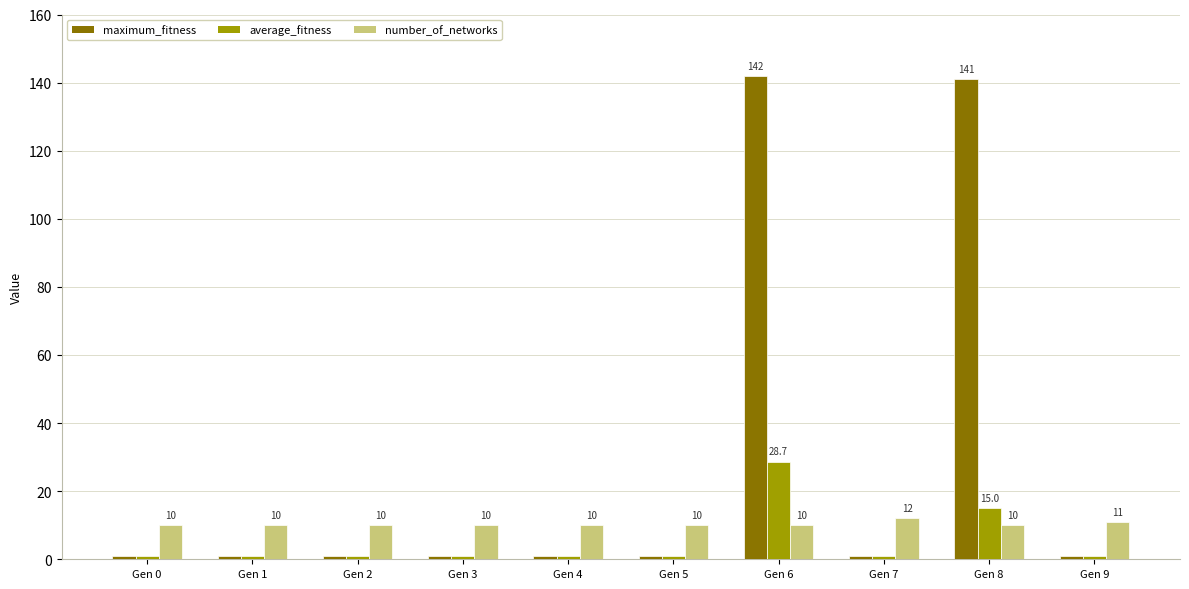

Which series has the largest range (max minus min)?

maximum_fitness